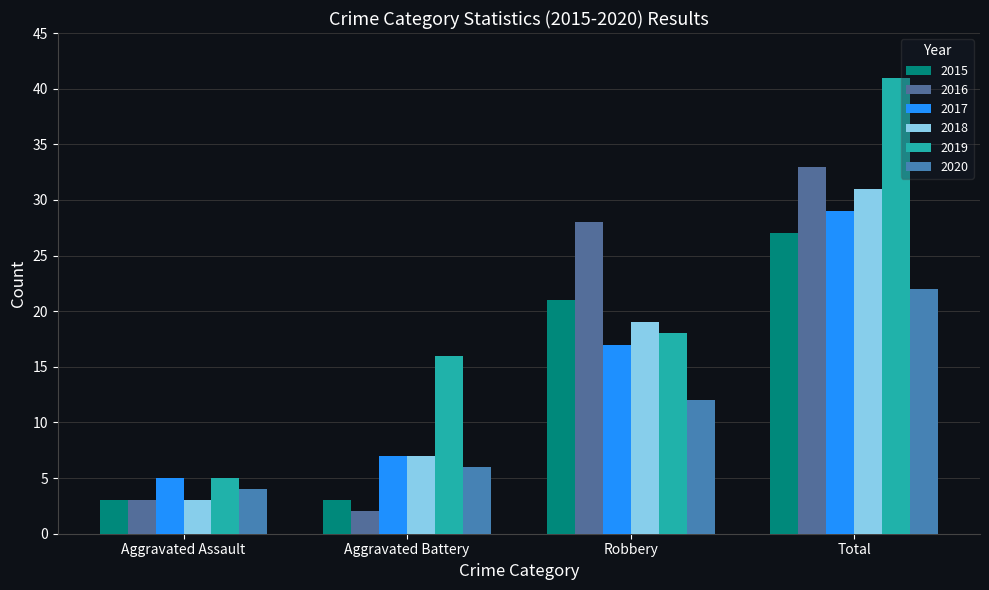

Between Aggravated Assault and Aggravated Battery, which series saw the biggest shift?

2019